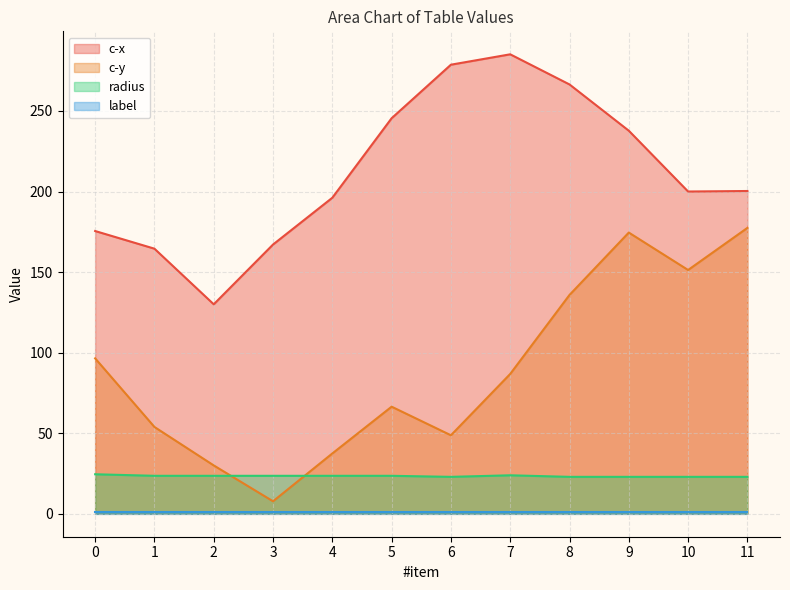

How many data points in c-y are less than 86?

6